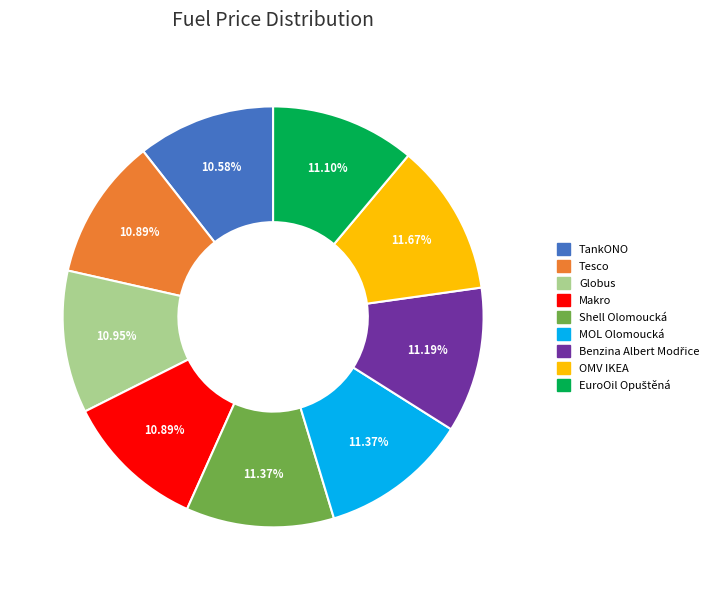

To the nearest percent, what portion does Shell Olomoucká represent?

11%